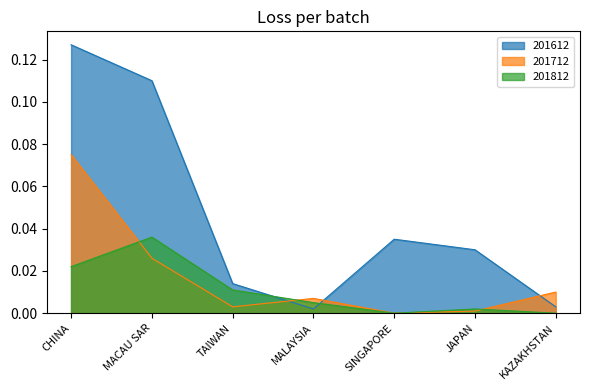

List the series in order of their overall mean, highest first.

201612, 201712, 201812